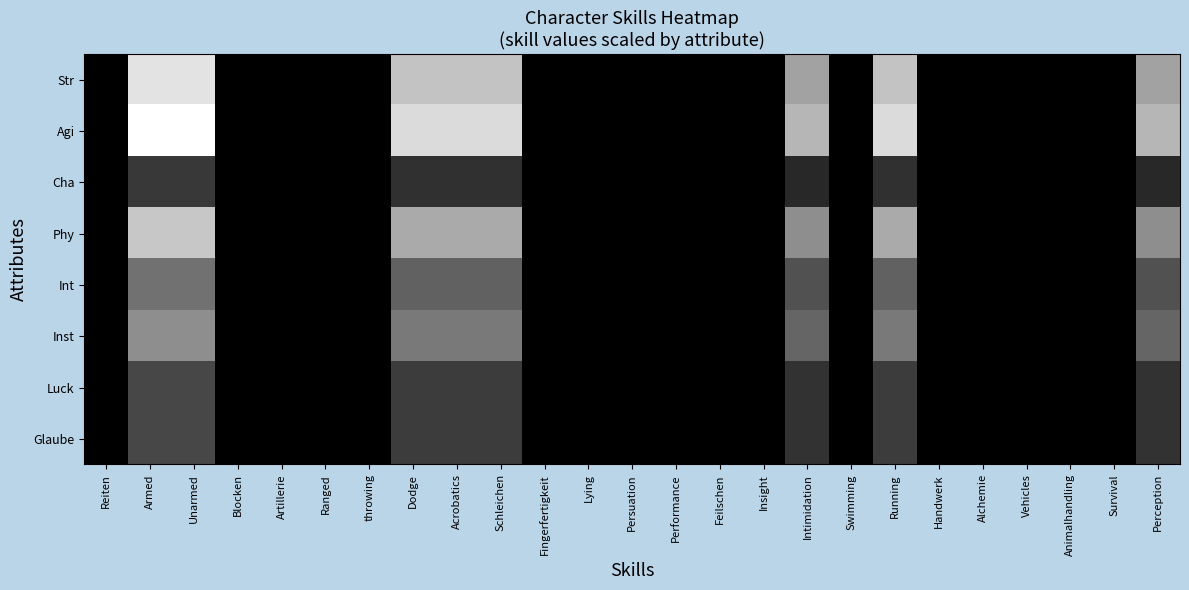

List the series in order of their peak value, highest first.

Agi, Str, Phy, Inst, Int, Luck, Glaube, Cha